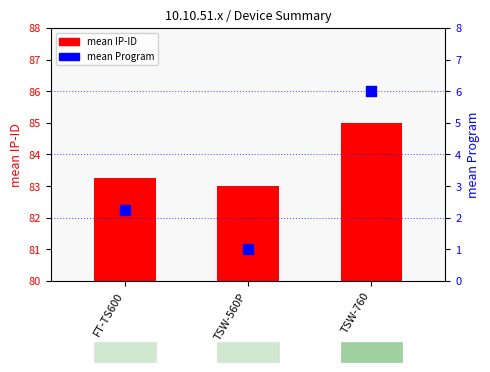

At how many categories does at least one series exceed 10?

3